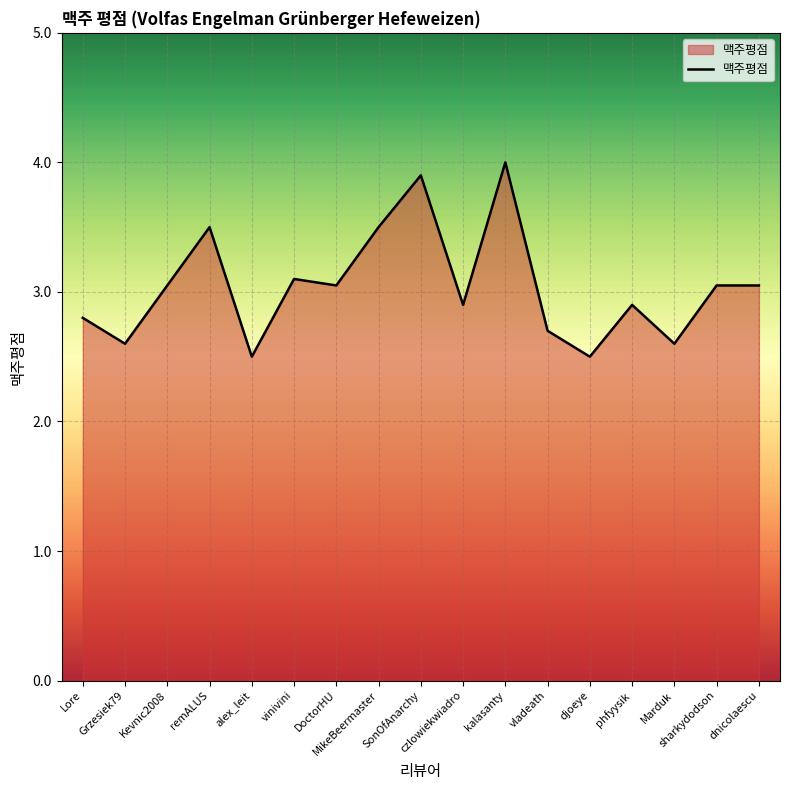

What position from the left is czlowiekwiadro?

10